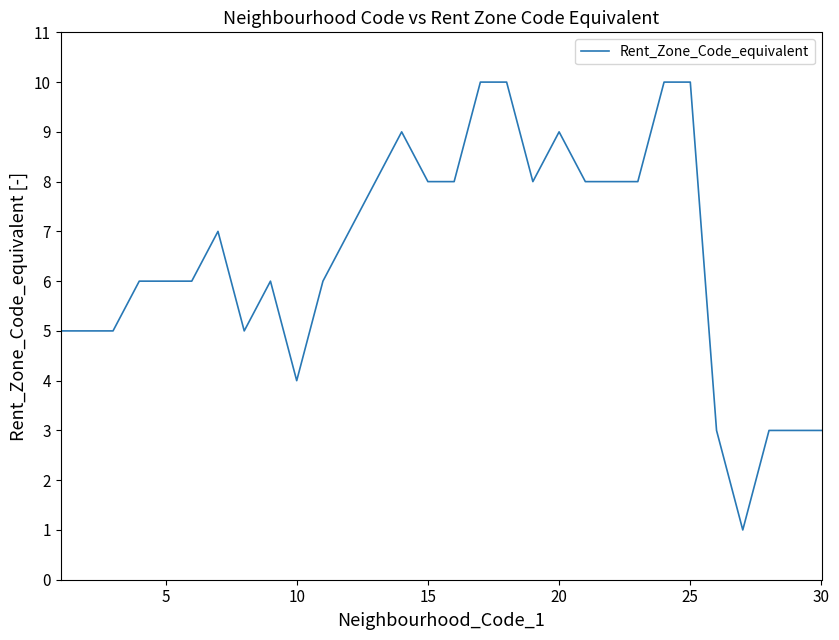

What is the maximum value shown in the chart?

10